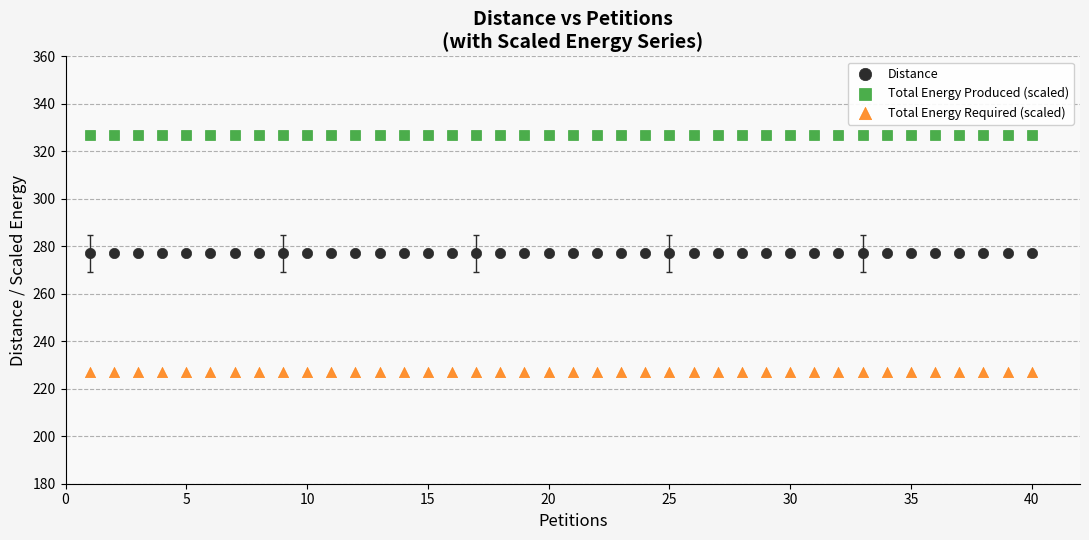

Which series reaches the maximum Y coordinate?

Total Energy Produced (scaled)